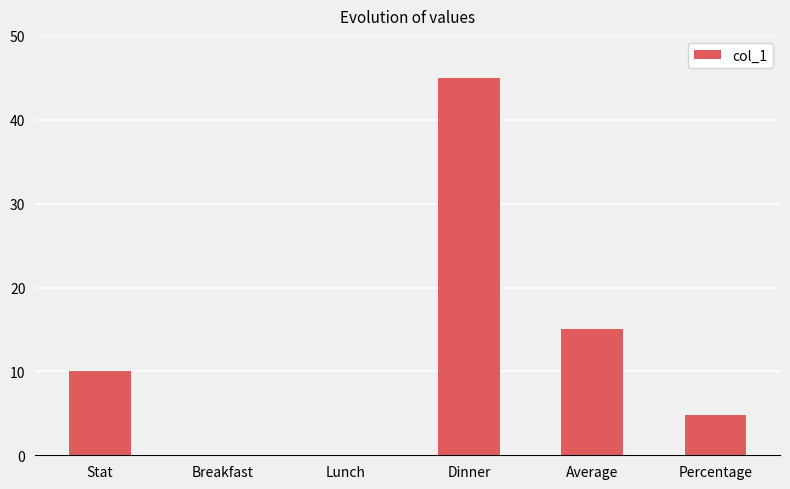

At which category does the chart reach its peak across all series?

Dinner